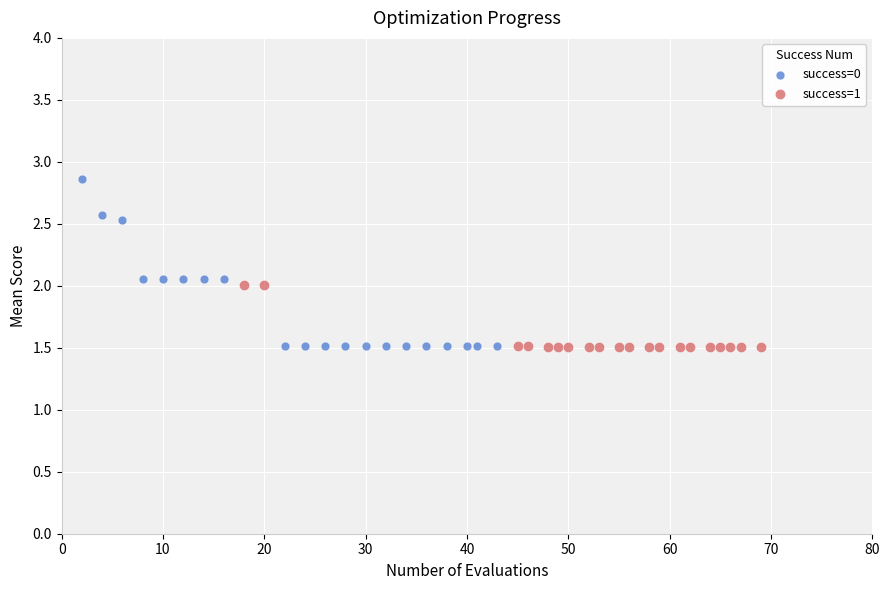

Which series has the widest spread of Y values?

success=0